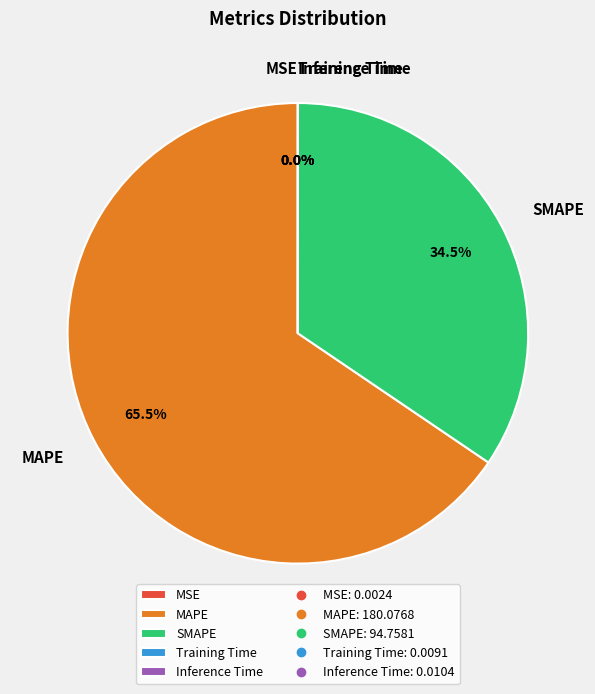

Which slice is the largest?

MAPE